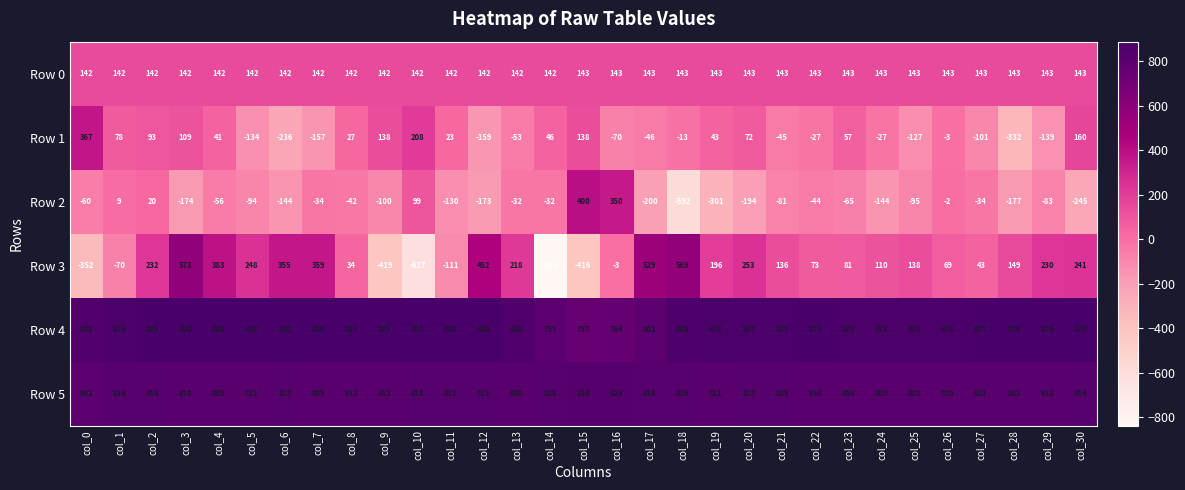

At which label does Row 4 first exceed 874?

col_2